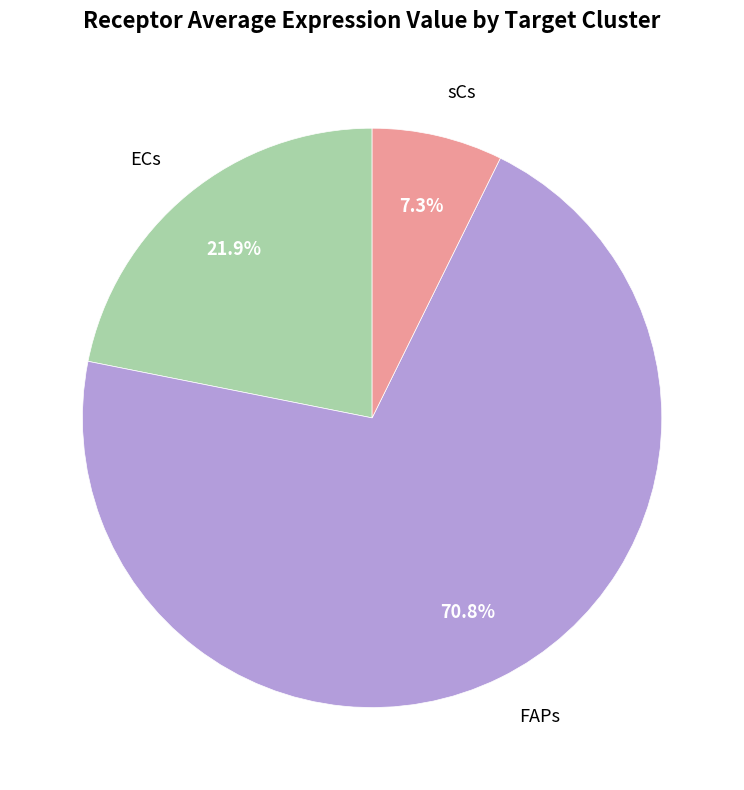

How many segments does this pie chart have?

3